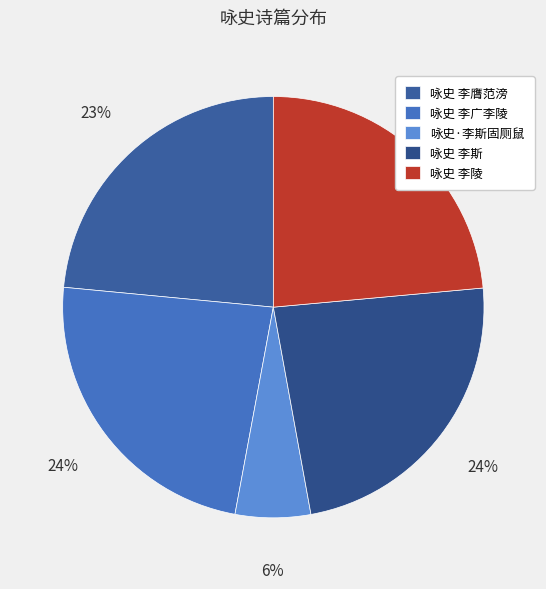

What portion of the pie excludes 咏史 李陵?

76.5%